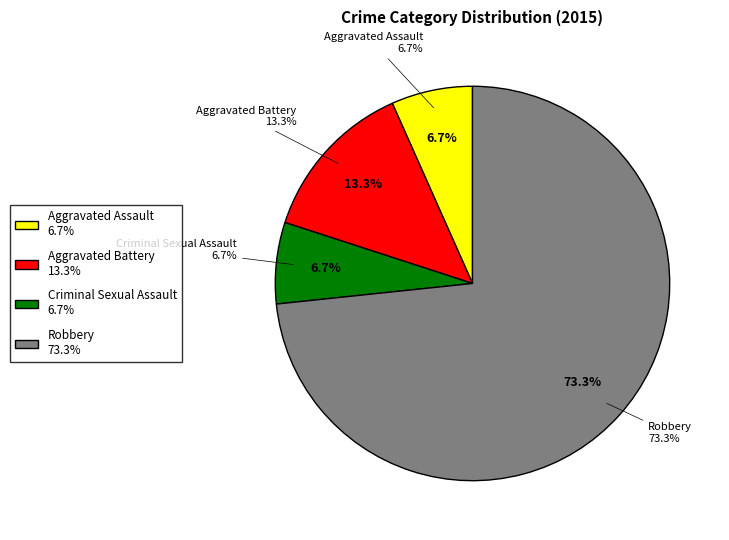

Rank the categories by value from highest to lowest.

Robbery, Aggravated Battery, Aggravated Assault, Criminal Sexual Assault